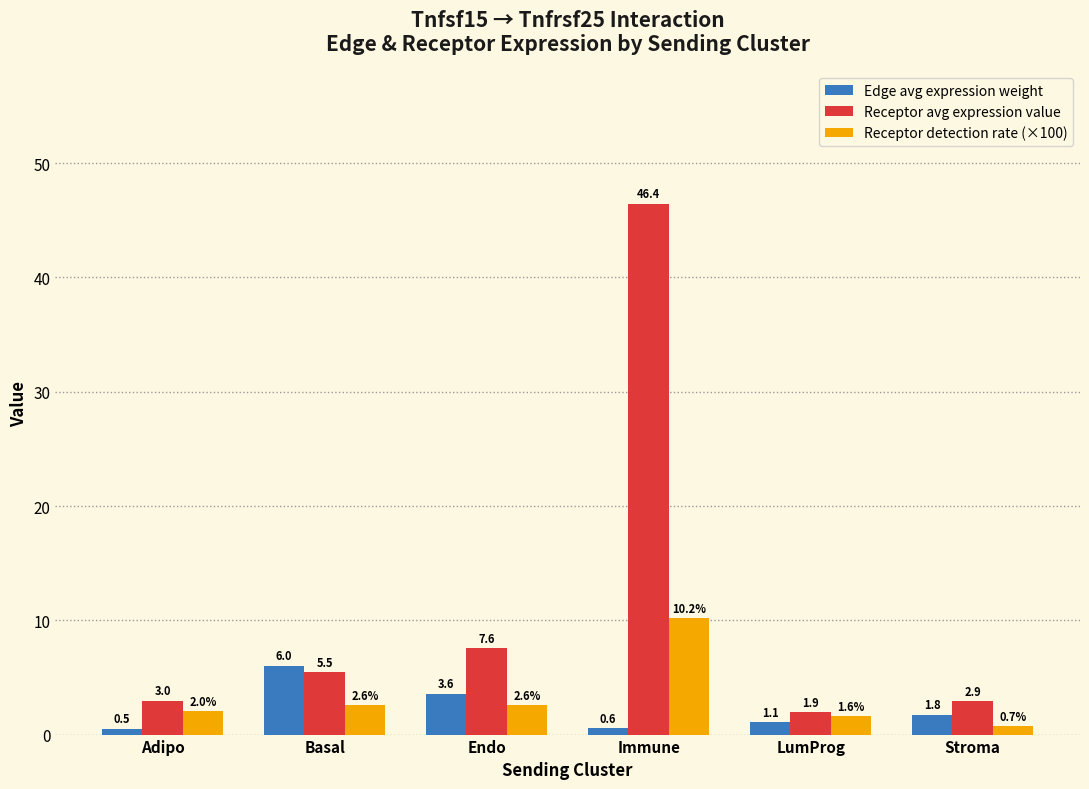

List the series in order of their peak value, highest first.

Receptor avg expression value, Receptor detection rate (×100), Edge avg expression weight